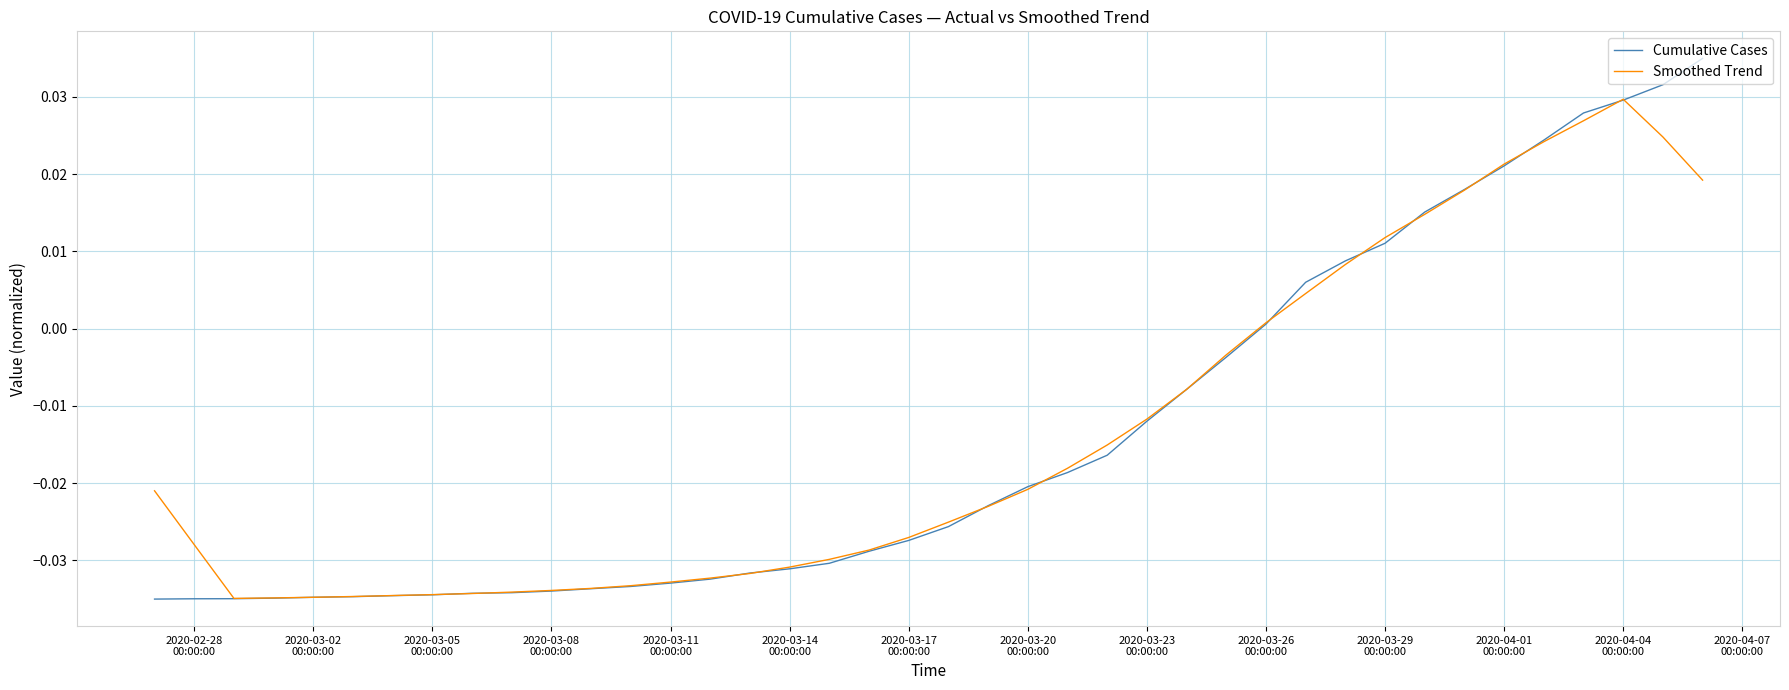

Rank the series by their maximum value, from highest to lowest.

Cumulative Cases, Smoothed Trend